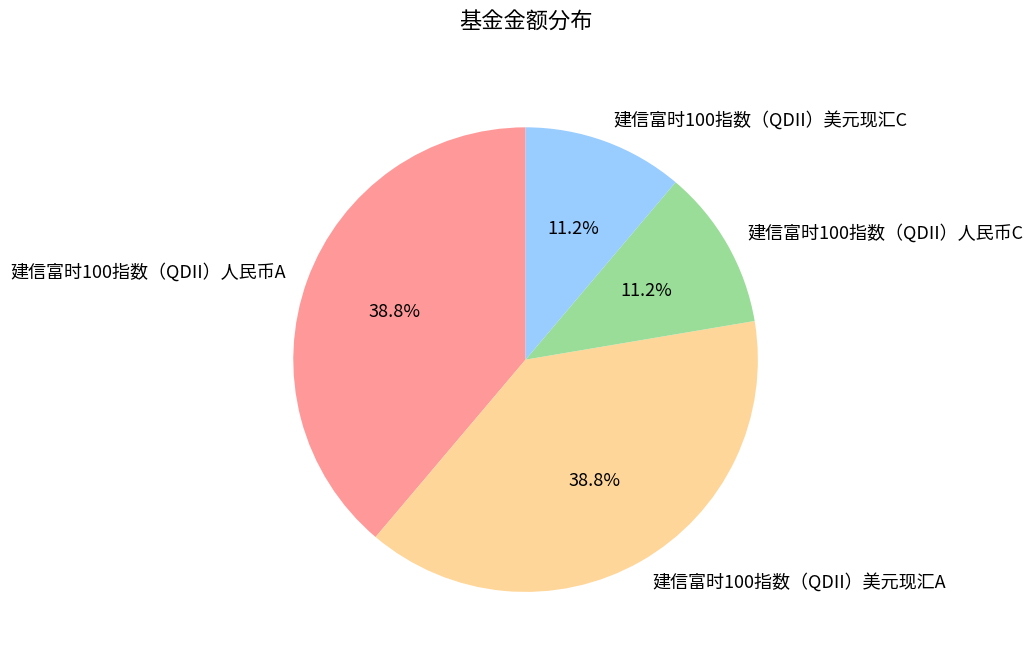

To the nearest percent, what is the combined percentage of 建信富时100指数（QDII）人民币A and 建信富时100指数（QDII）美元现汇C?

50%